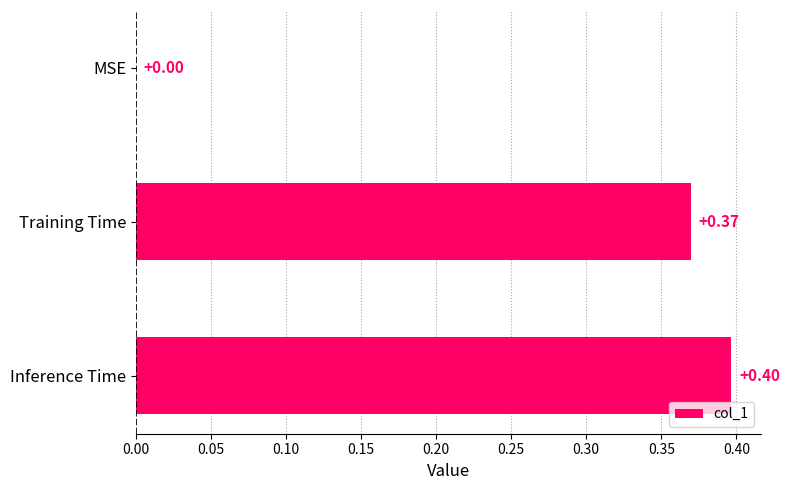

What is the sum of the values at Training Time and Inference Time?

0.8